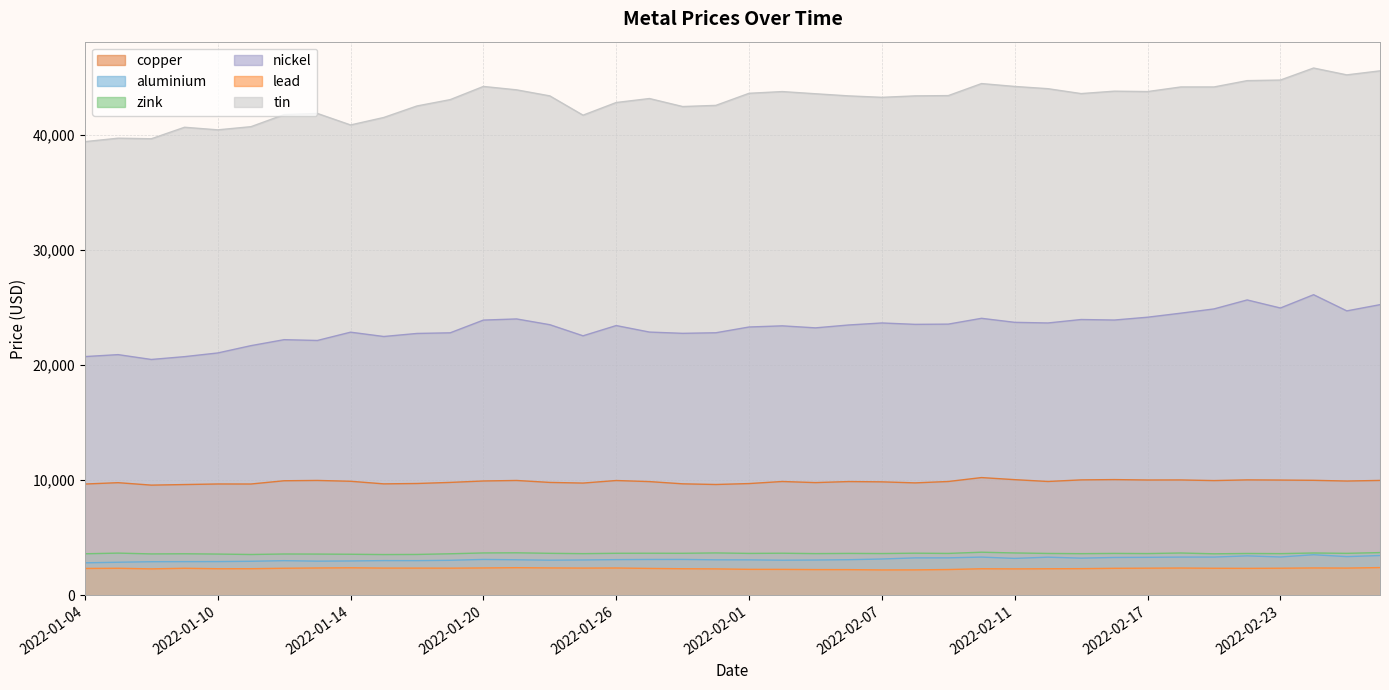

Is it true that aluminium equals 3058.5 at 2022-02-03?

True